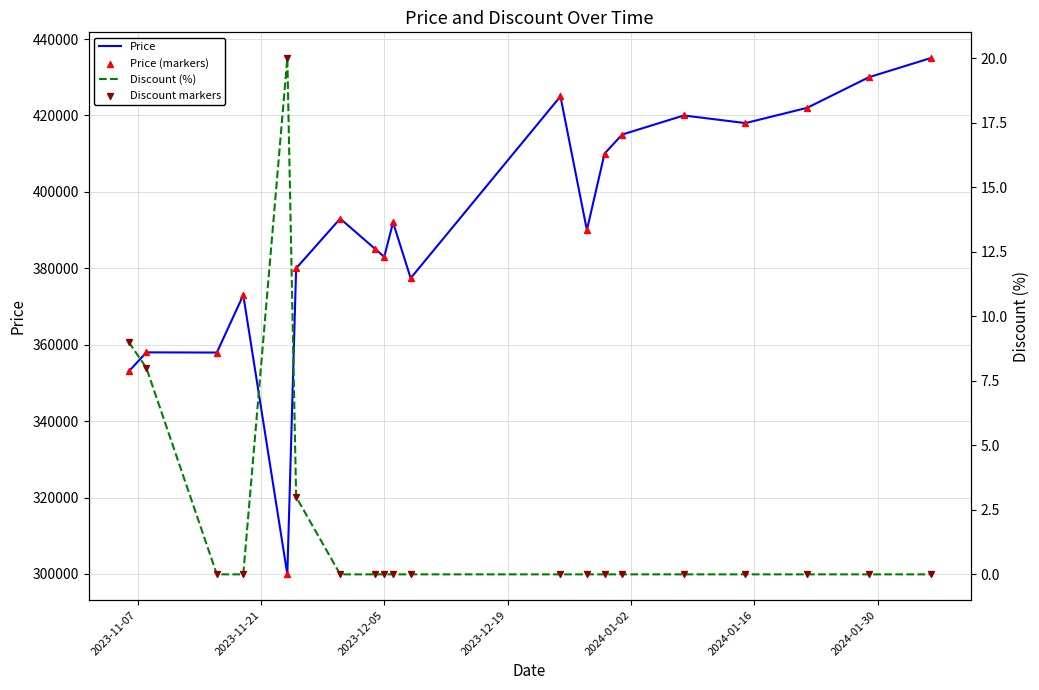

What are all the series names shown in the legend?

Price, Price (markers), Discount (%), Discount markers